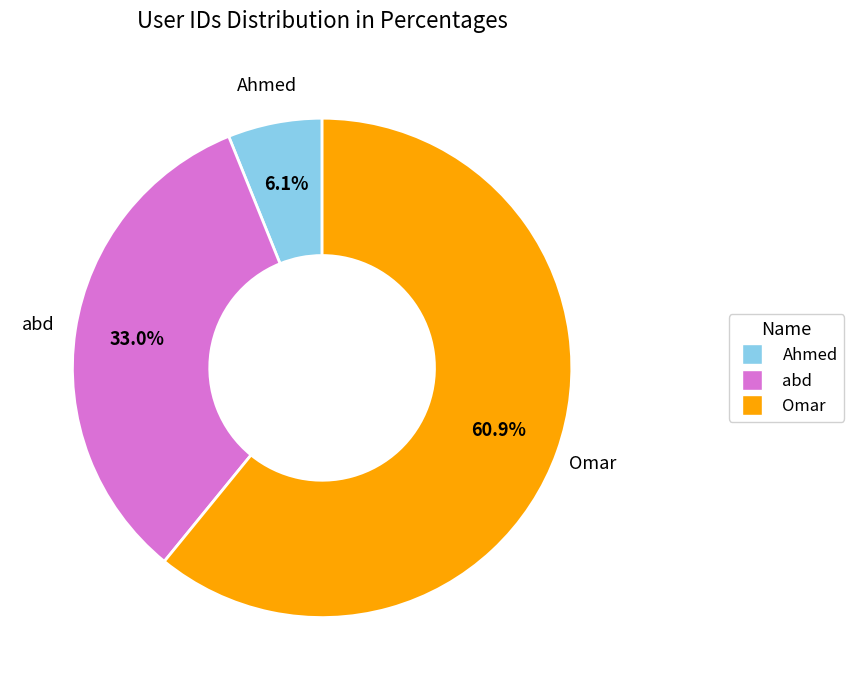

How much of the chart is everything except Ahmed?

93.9%